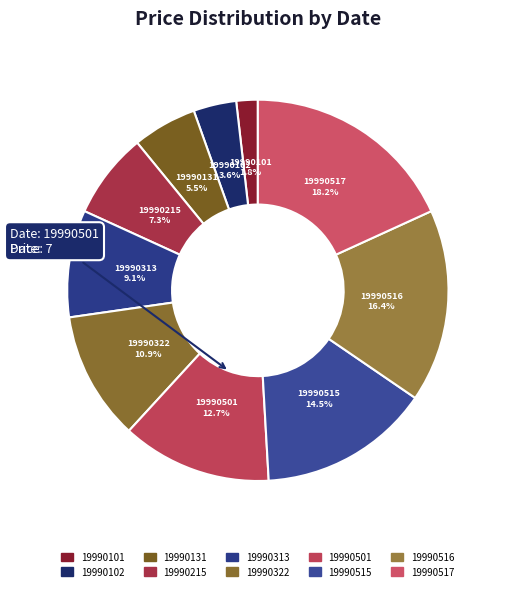

How many segments does this pie chart have?

10